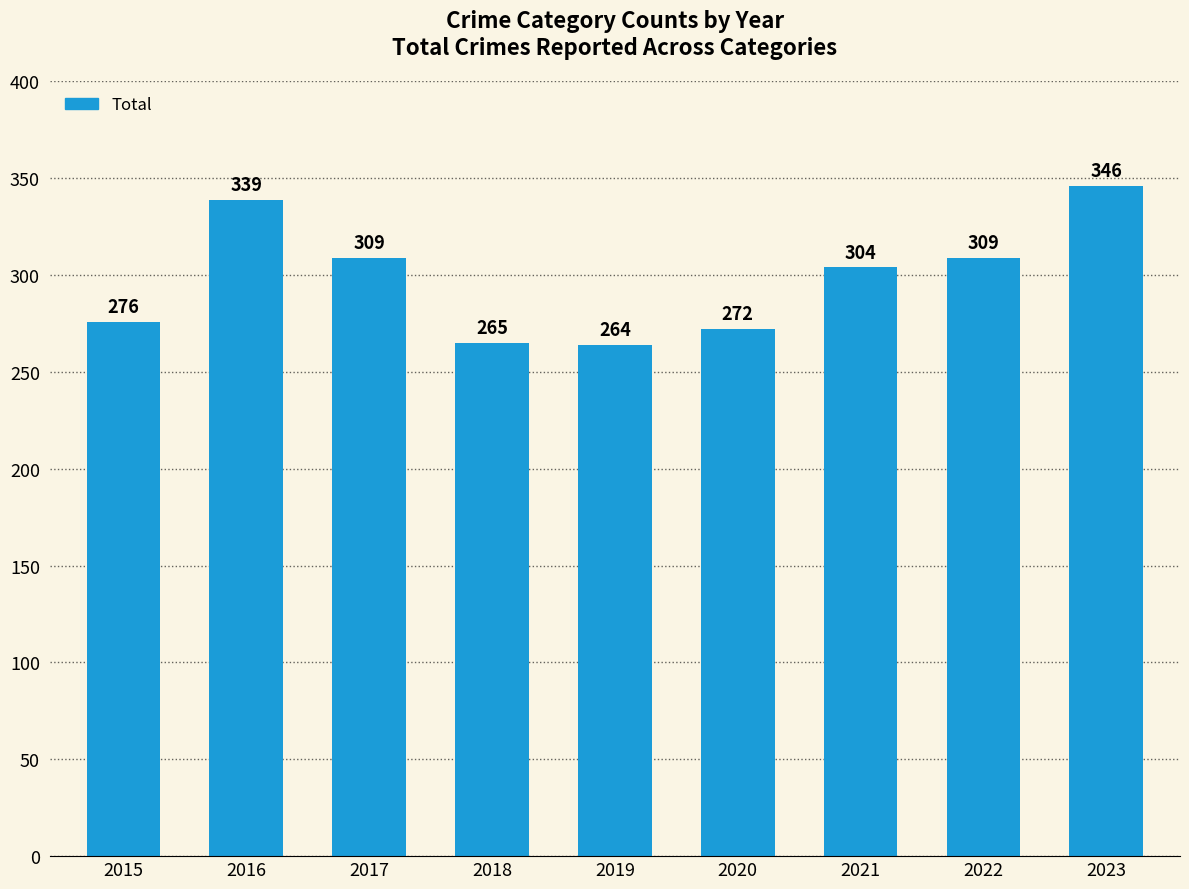

What is the ratio of the value at 2017 to the value at 2016?

0.9